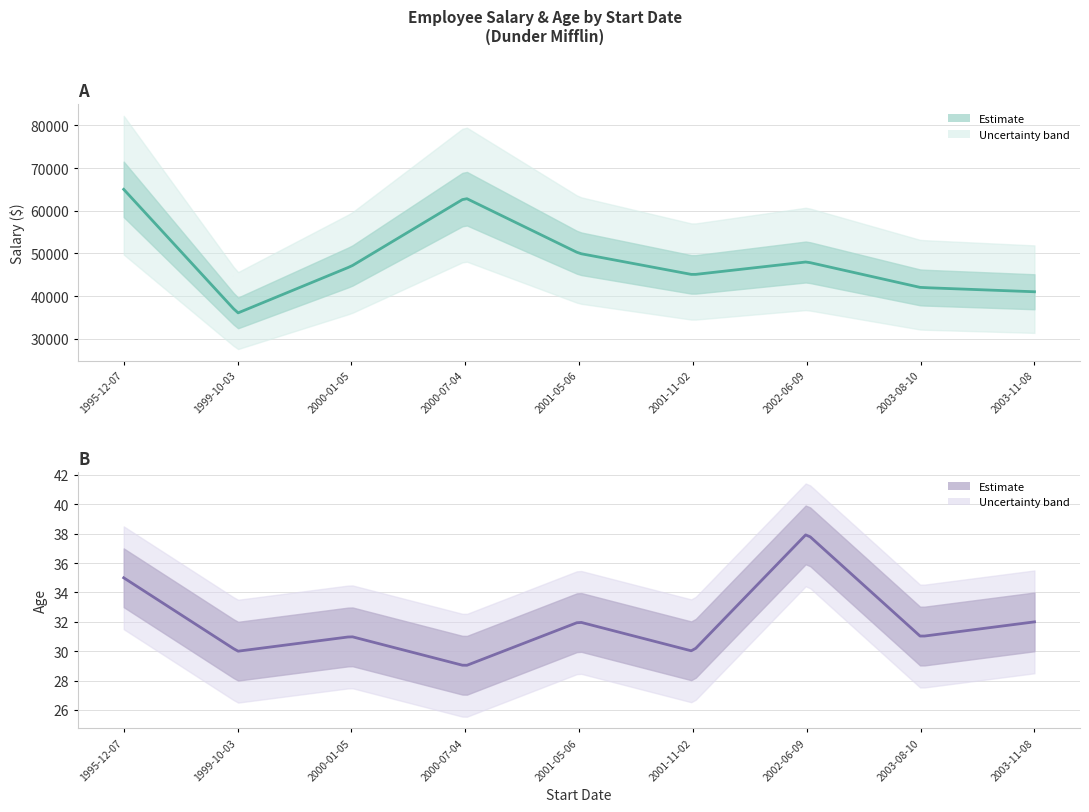

Which series has the widest spread of values?

Salary